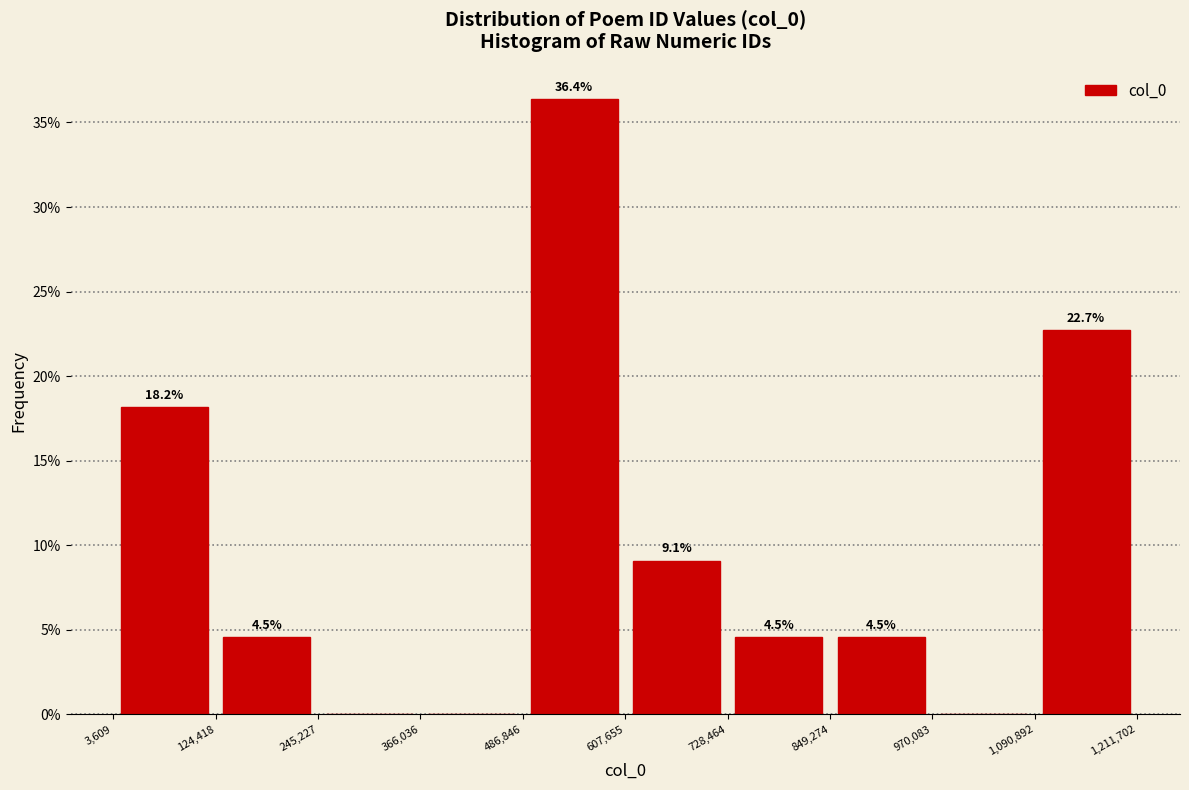

Over which range of the x-axis is the bar tallest?

486,846 to 607,655